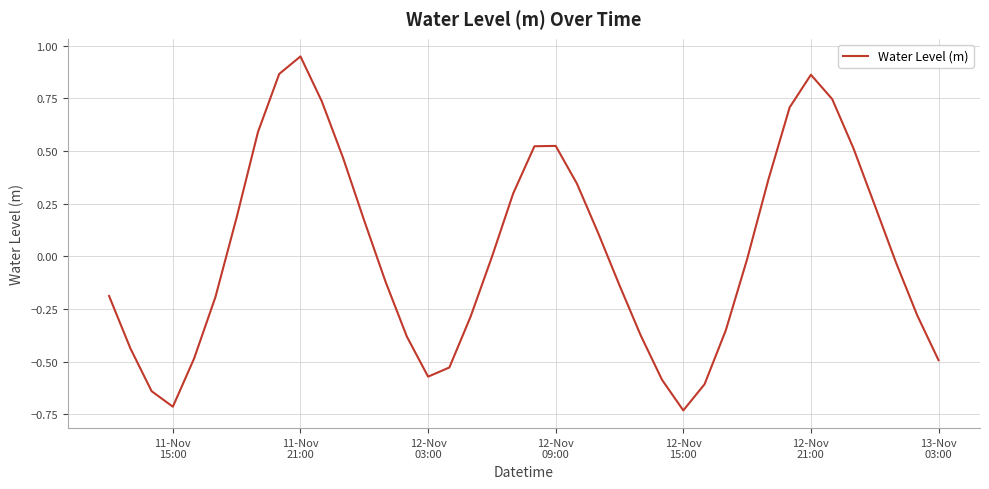

What is the difference between the maximum and minimum values?

1.7